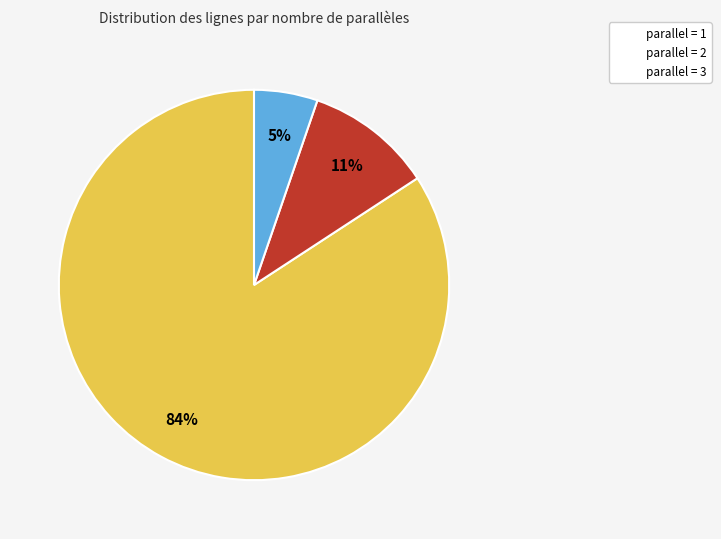

To the nearest percent, what is the difference between the largest and smallest slice percentages?

79%